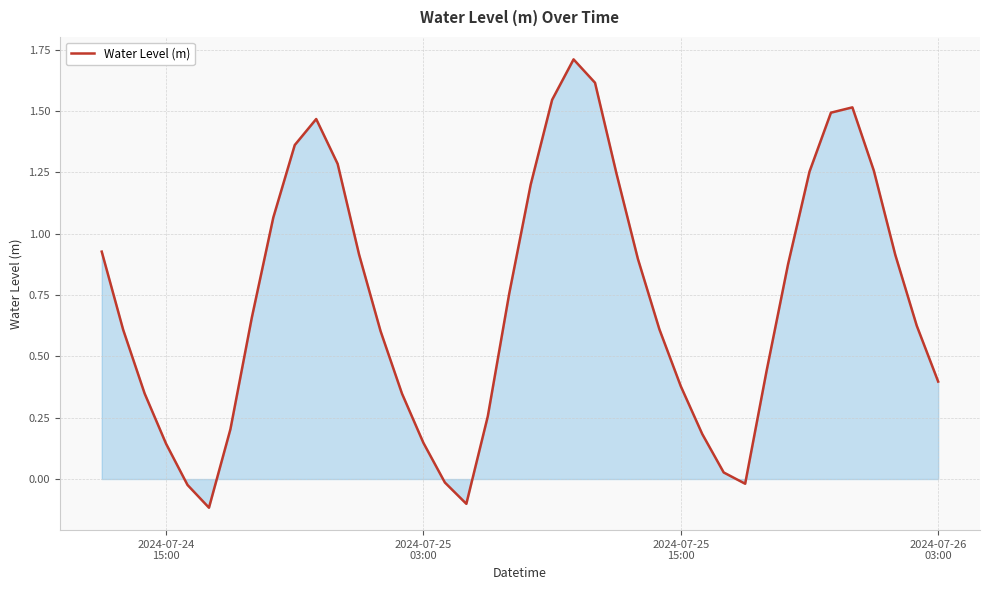

What is the maximum value shown in the chart?

1.7